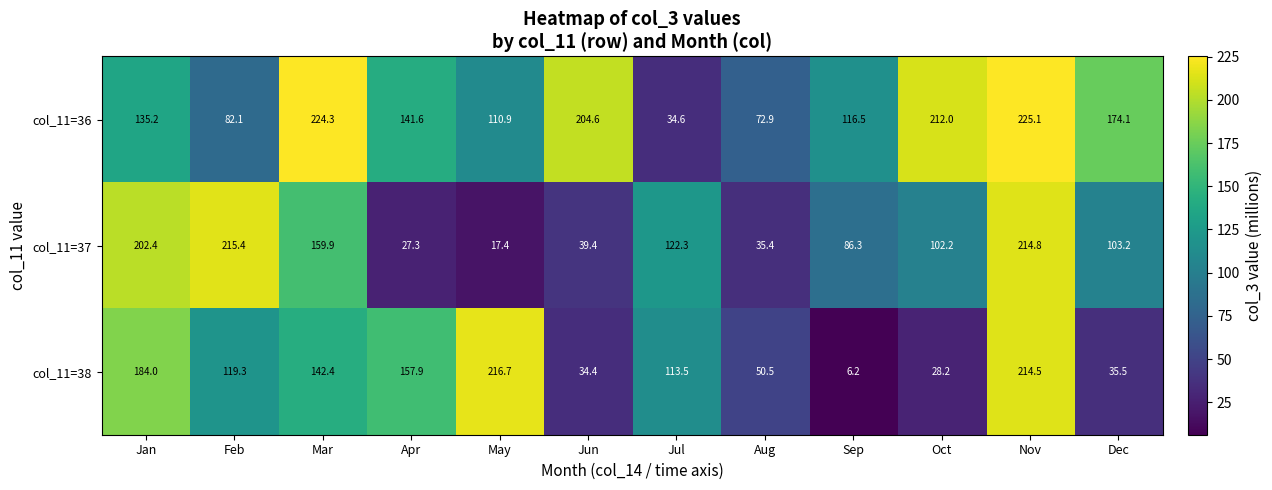

Which series has the largest total across all categories?

col_11=36